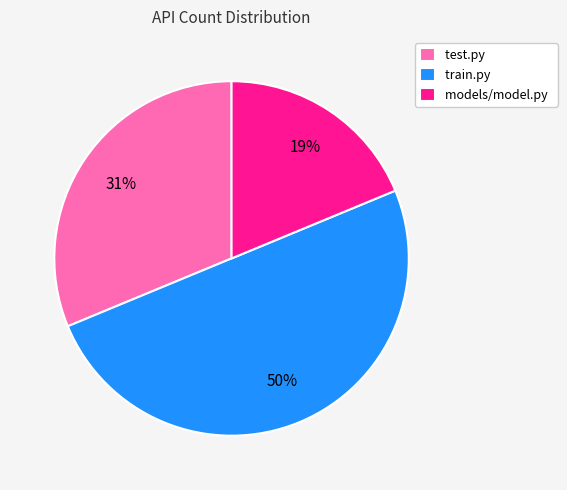

Which category has the smallest portion of the pie?

models/model.py